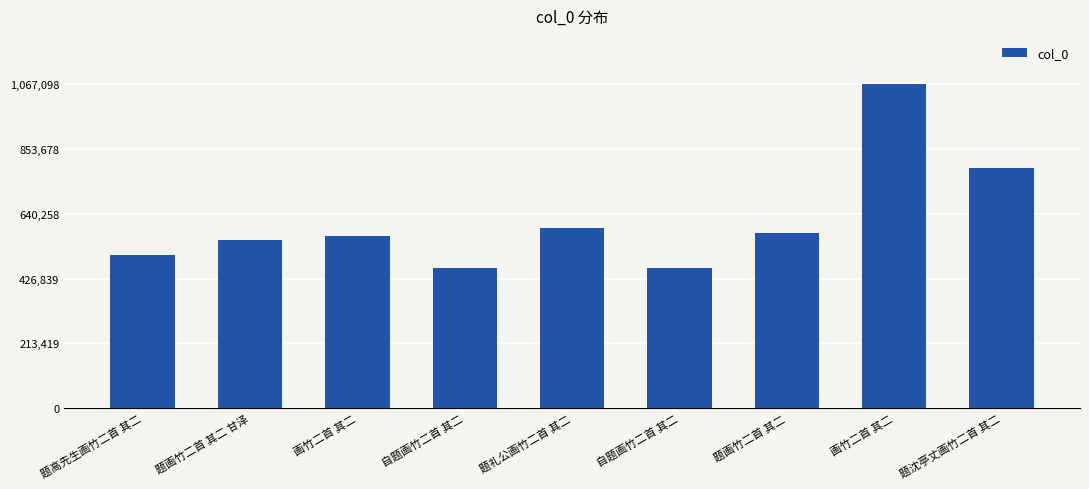

How many data points are less than 567725?

4